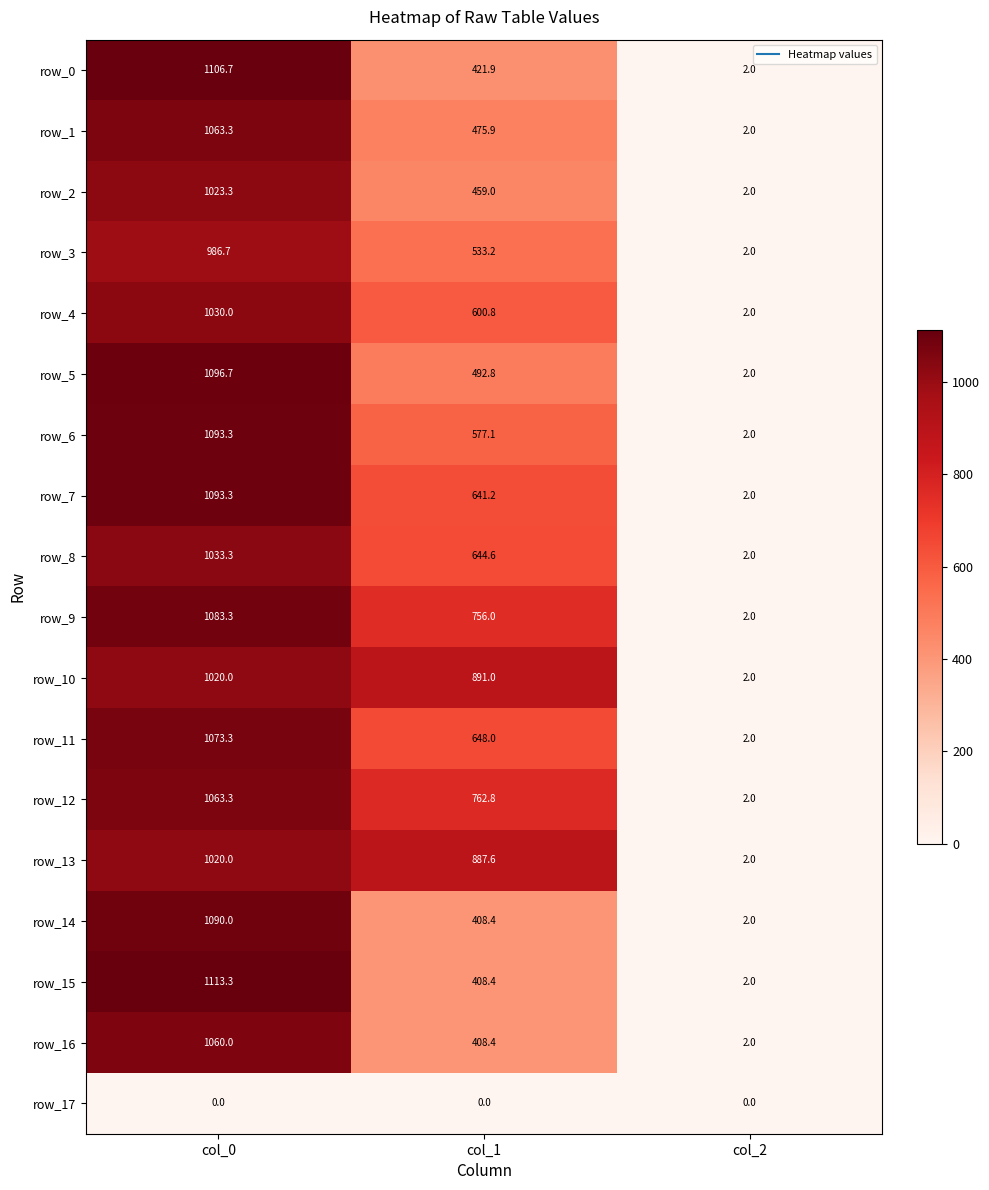

Between col_0 and col_1, which series saw the biggest shift?

row_15